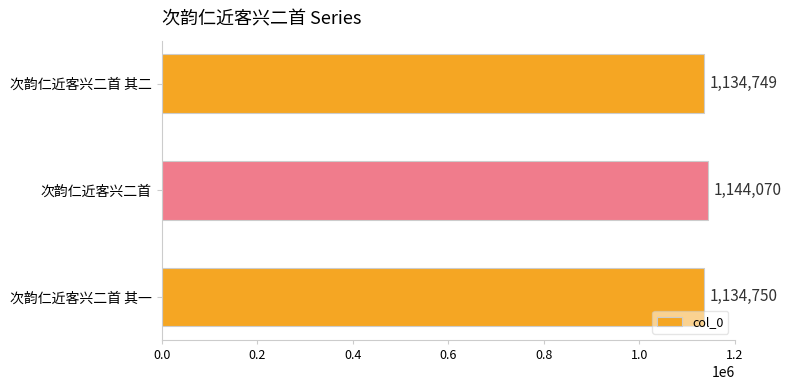

What is the average value?

1137856